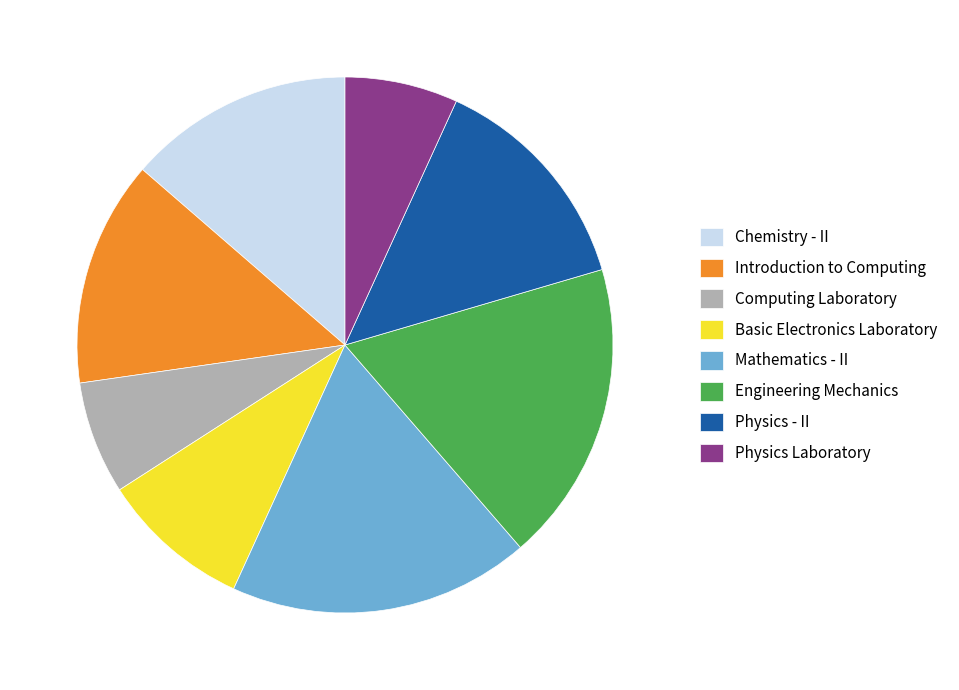

Is the sum of Mathematics - II and Physics Laboratory greater than half?

No